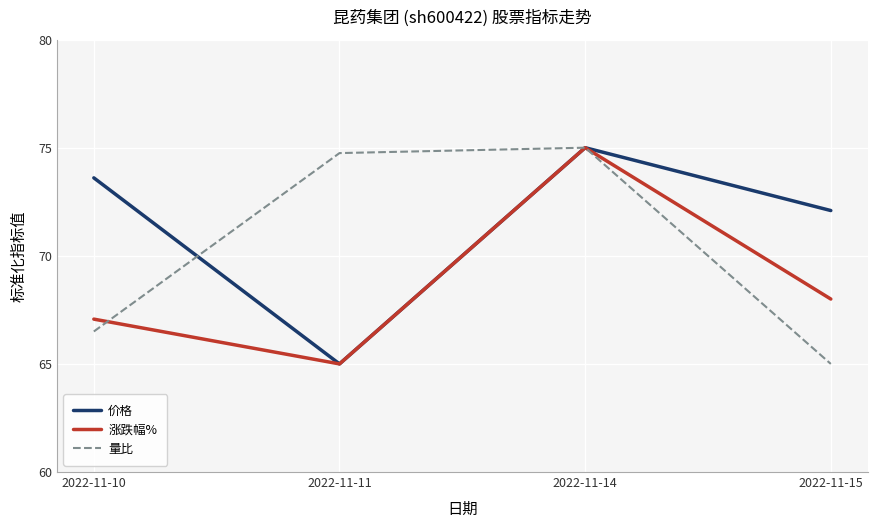

What is the difference between the maximum and second lowest values in the 价格 series?

2.9